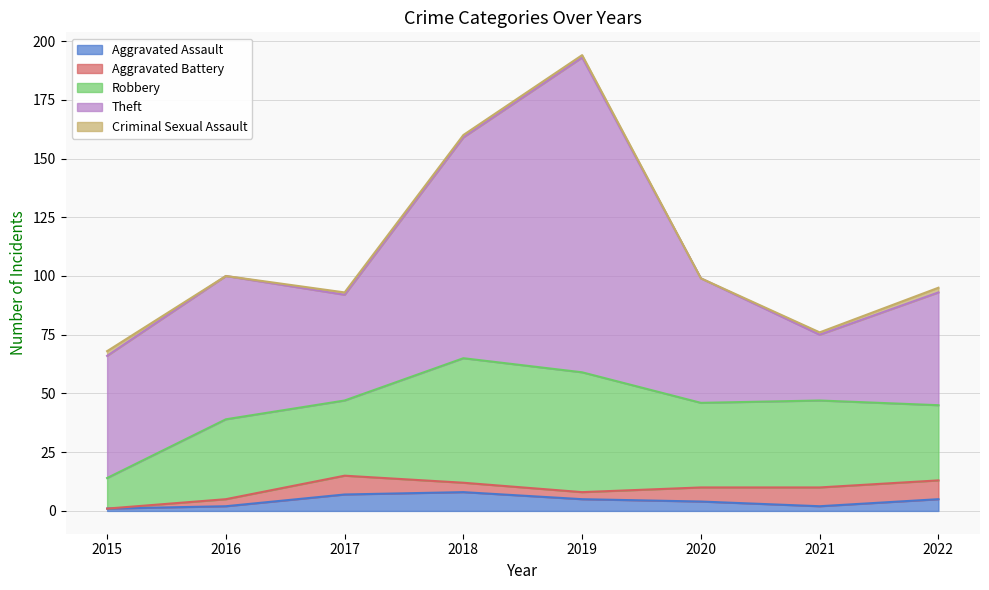

Rank the series by their maximum value, from lowest to highest.

Criminal Sexual Assault, Aggravated Assault, Aggravated Battery, Robbery, Theft